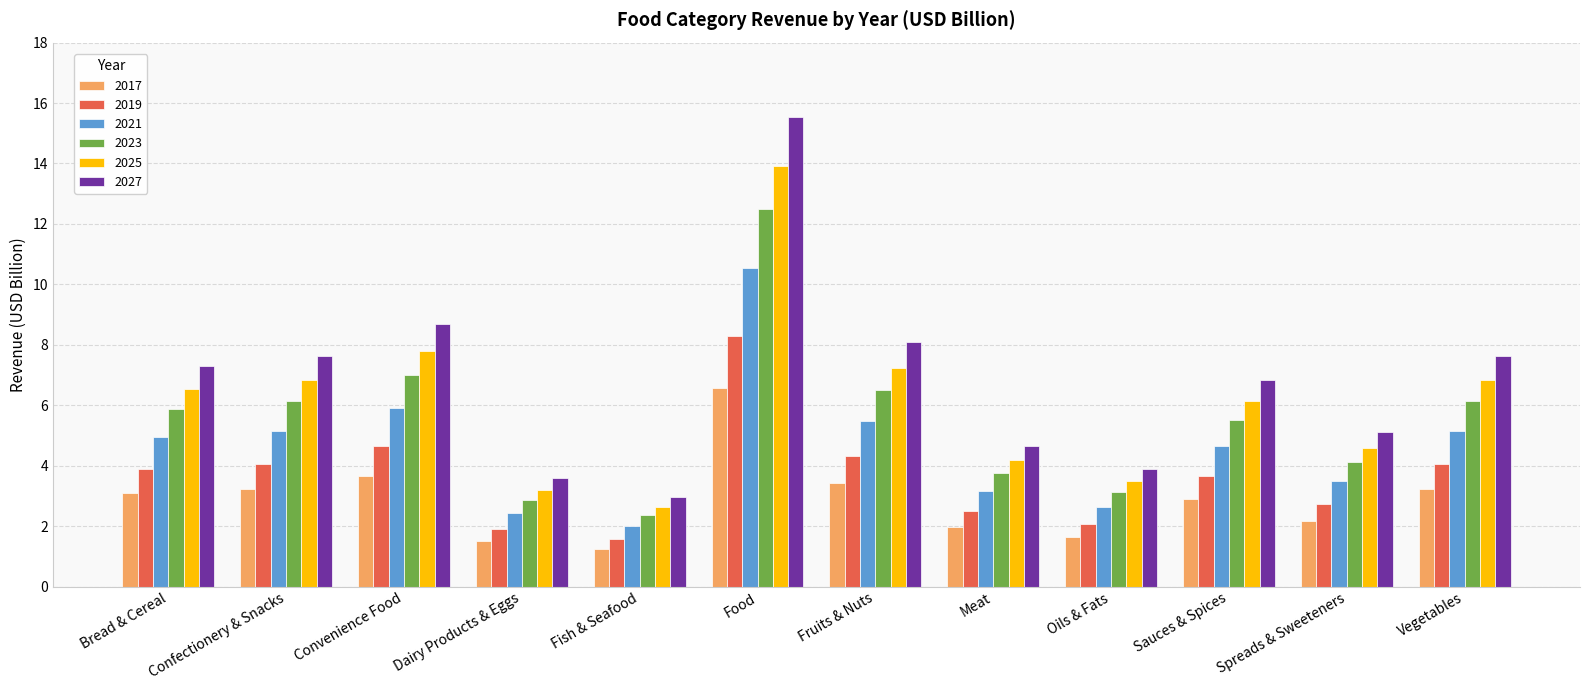

True or false: 2017 has a value of 0.8 at Meat.

False